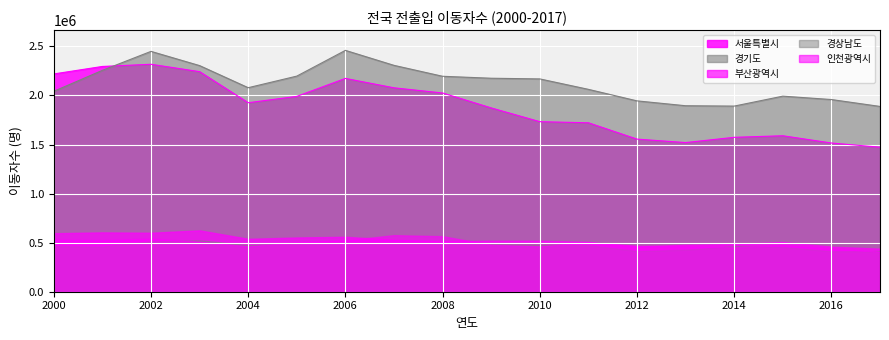

What is the lowest value of the 경상남도 series?

411952